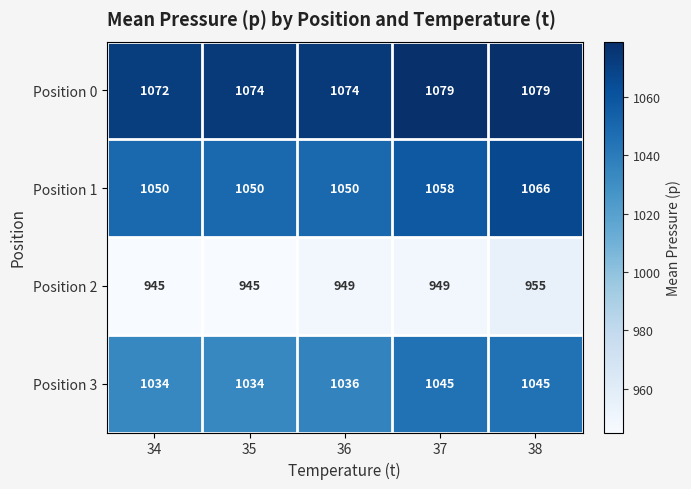

What is the total value across all series at 35?

4103